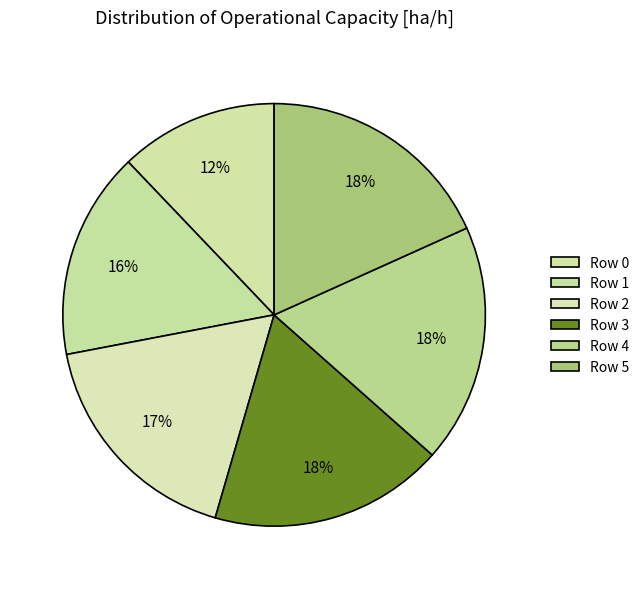

How many segments does this pie chart have?

6